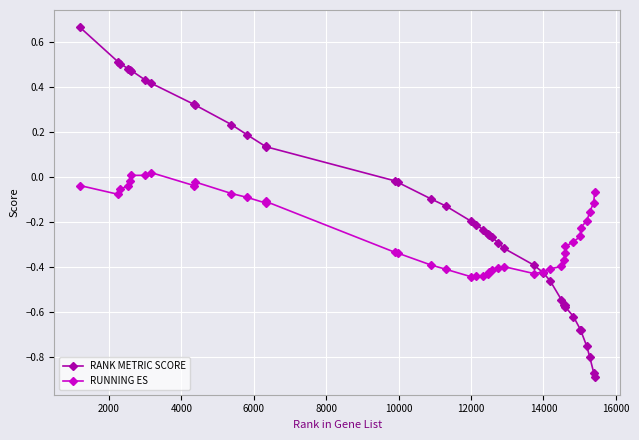

Which series has the largest total across all categories?

RANK METRIC SCORE